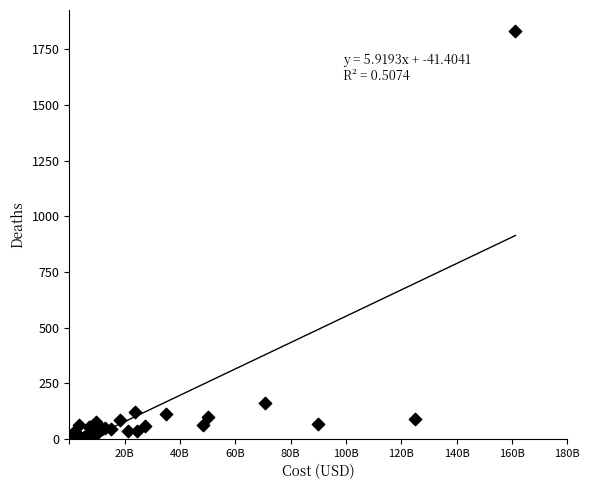

What Y value in the scatter plot is closest to 917?

159